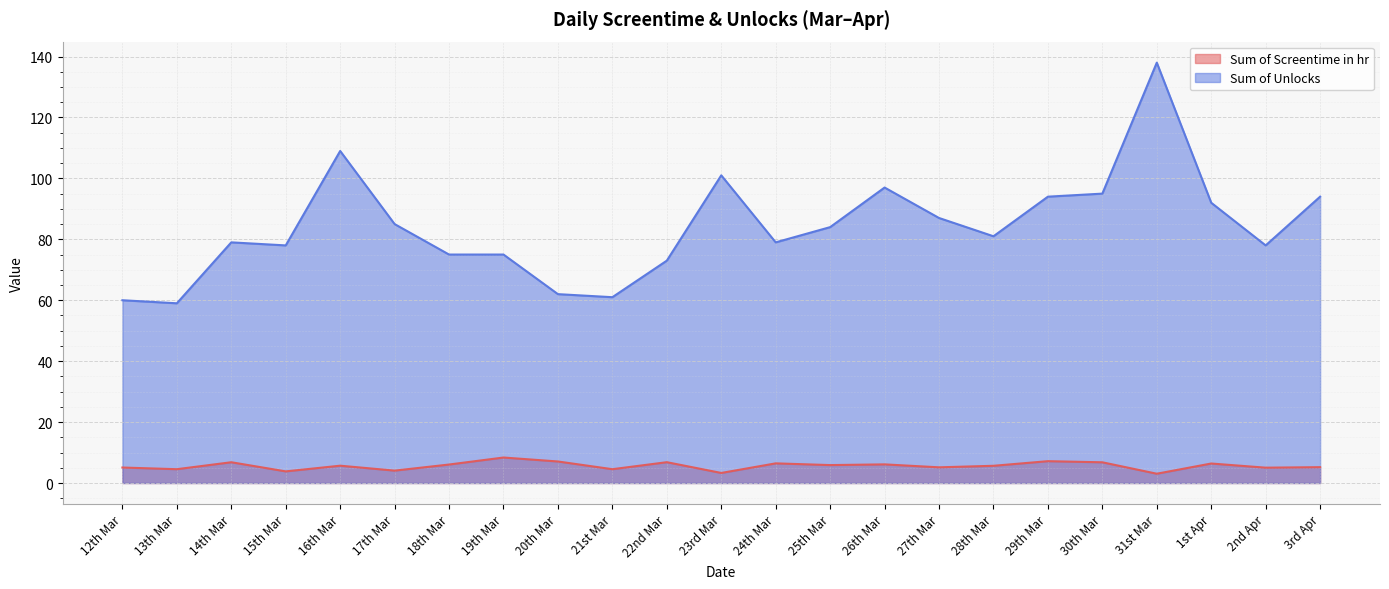

The Sum of Screentime in hr series shows 6.8 at 14th Mar. True or false?

True